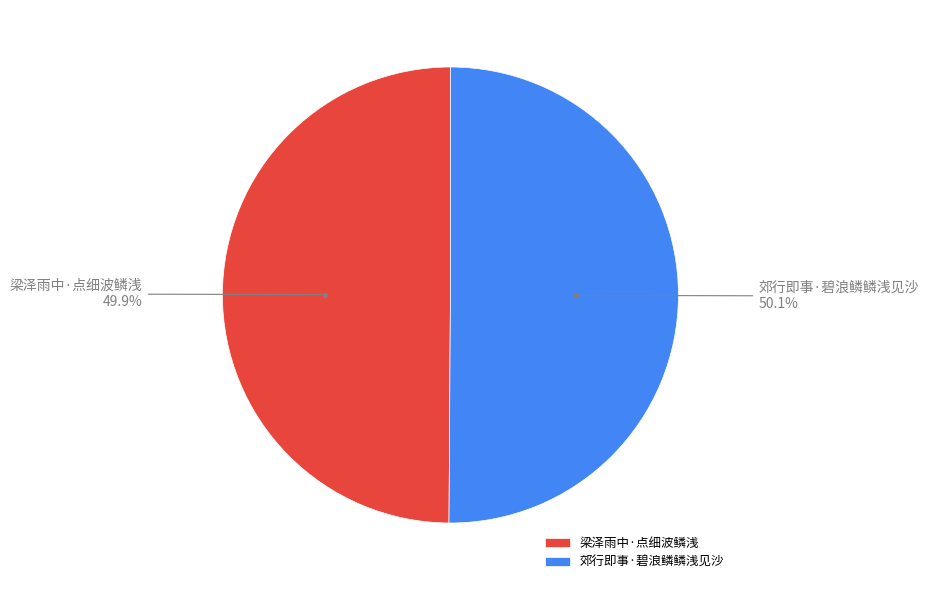

Approximately how many times larger is the value at 郊行即事·碧浪鳞鳞浅见沙 compared to 梁泽雨中·点细波鳞浅?

1.0